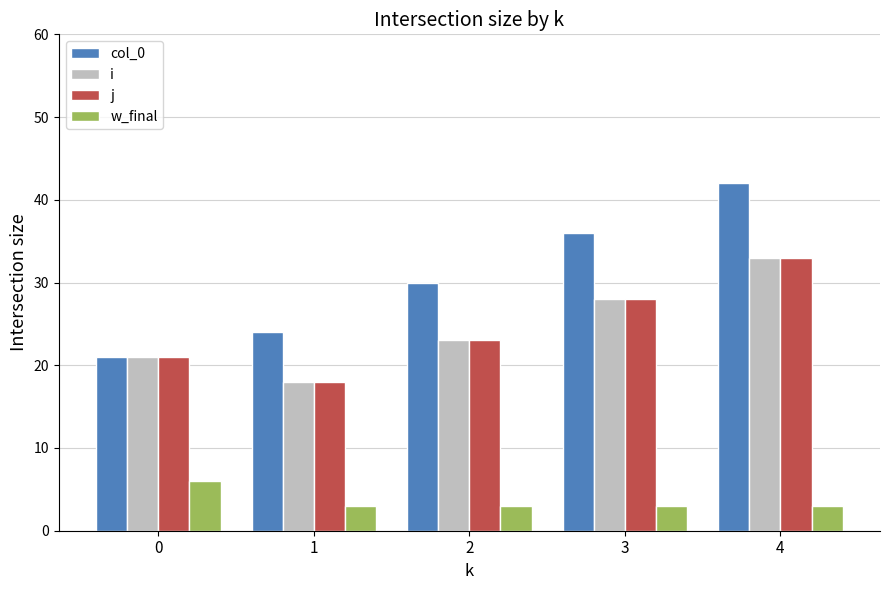

What is the minimum value for j?

18